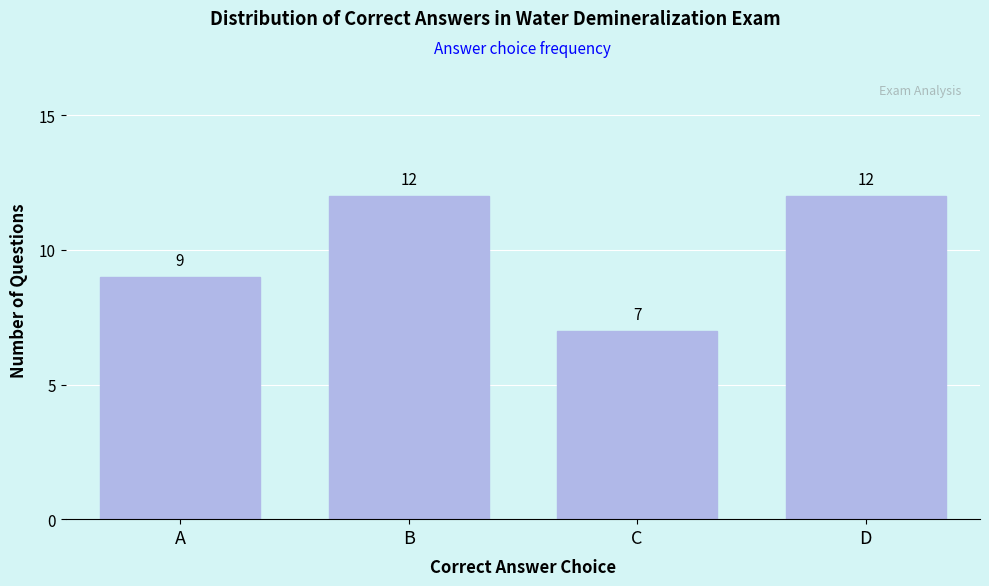

Reading left to right, extract all data points from this chart.

A=9	B=12	C=7	D=12